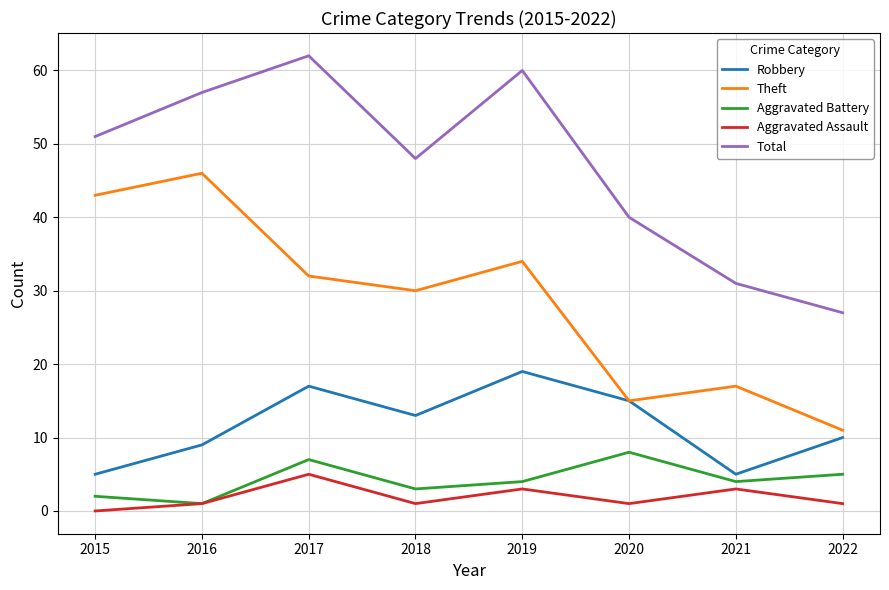

What is the spread (max minus min) of values at 2021?

28